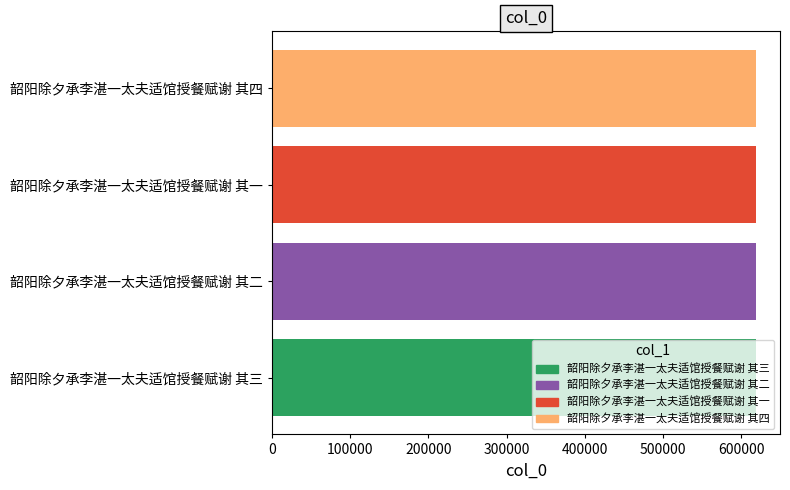

What is the approximate value at 韶阳除夕承李湛一太夫适馆授餐赋谢 其一?

618768